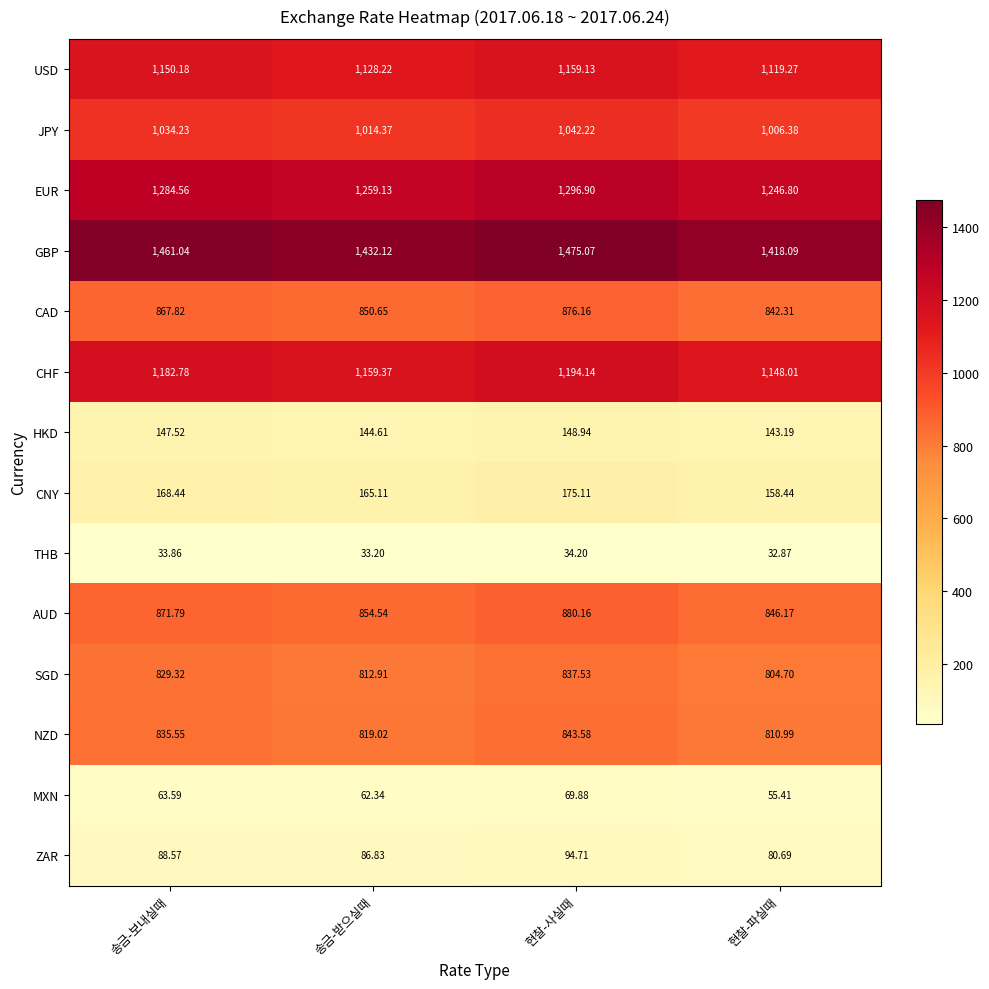

At which label does HKD reach its peak?

현찰-사실때